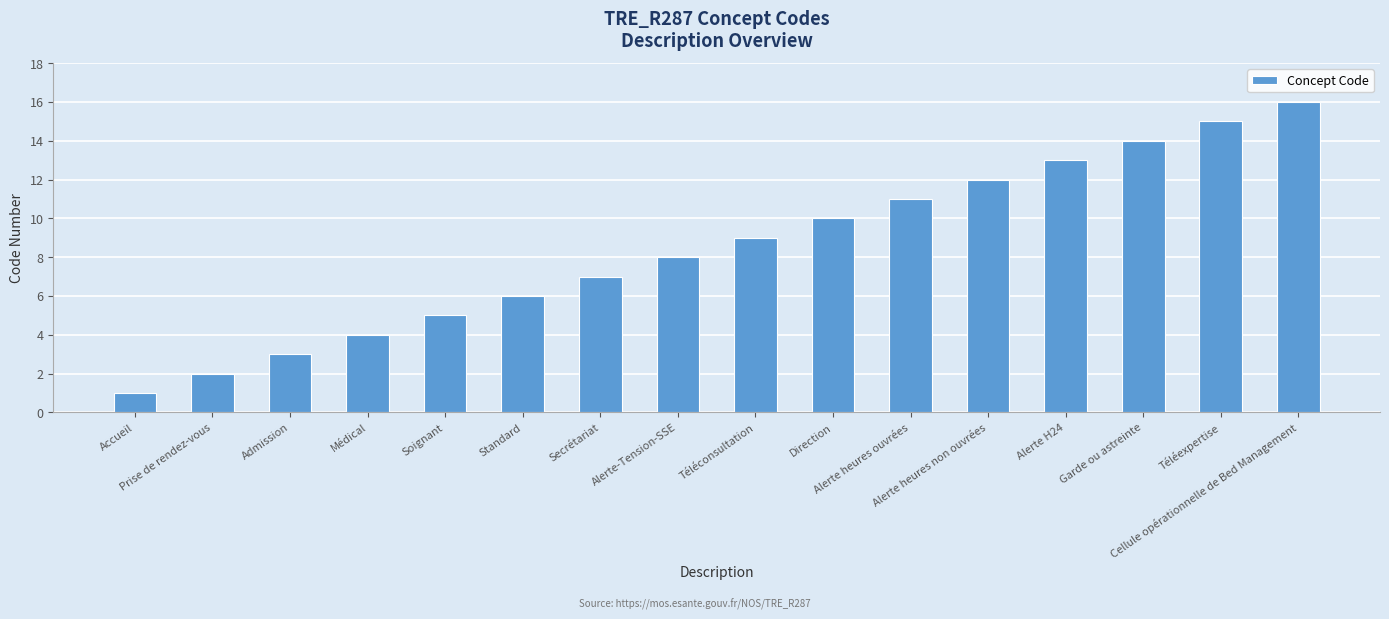

At which category does the chart reach its minimum across all series?

Accueil